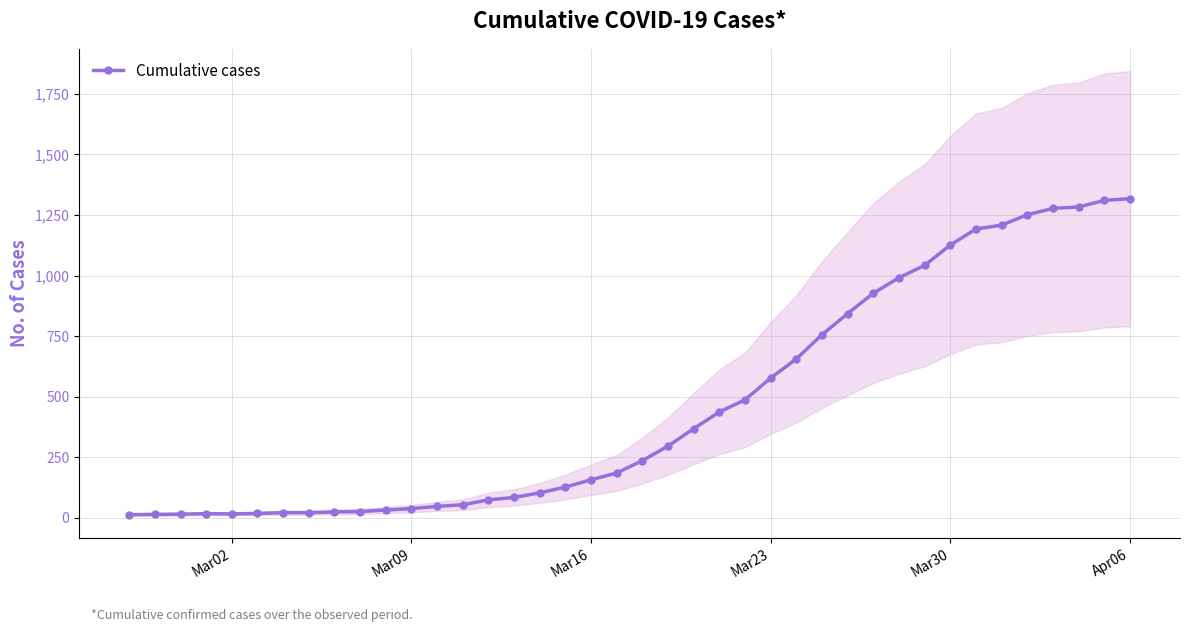

The value of Cumulative cases at Mar30 is 1126. True or false?

True